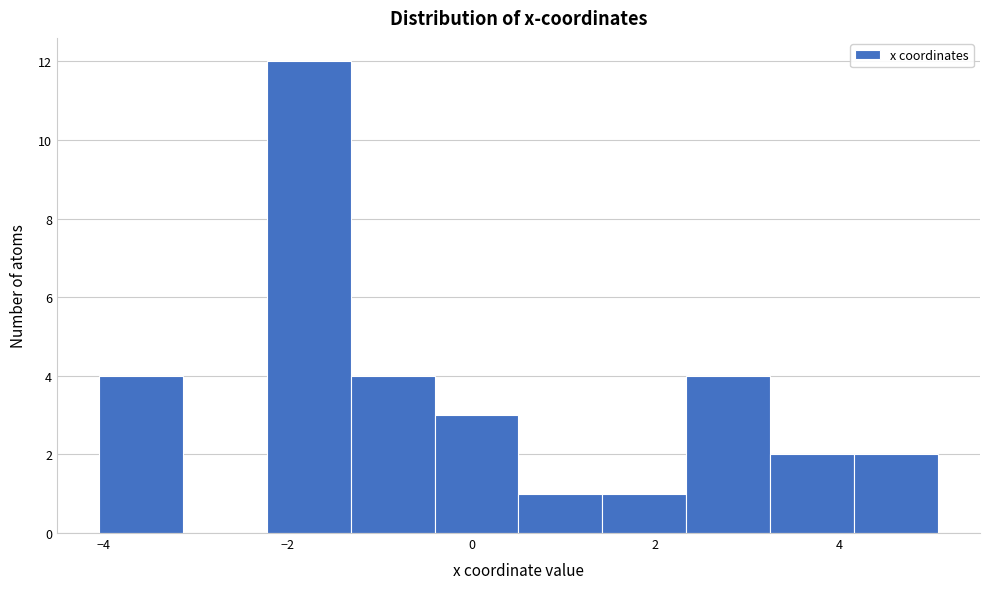

Reading left to right, list every bar in this chart as the range it spans on the x-axis followed by its height. Neither the bar edges nor the heights are printed on the chart, so give them approximately, as read against the axes.

-4.0 to -3.2: 4
-3.2 to -2.2: 0
-2.2 to -1.4: 12
-1.4 to -0.4: 4
-0.4 to 0.6: 3
0.6 to 1.4: 1
1.4 to 2.4: 1
2.4 to 3.2: 4
3.2 to 4.2: 2
4.2 to 5.0: 2